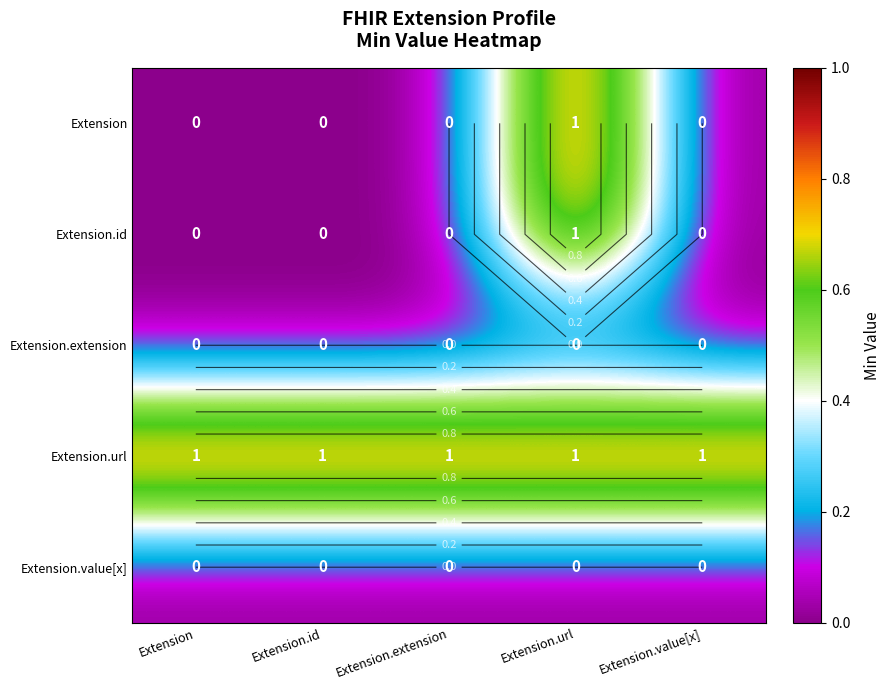

Is the value of Extension.id at Extension.extension greater than the value of Extension at Extension?

No